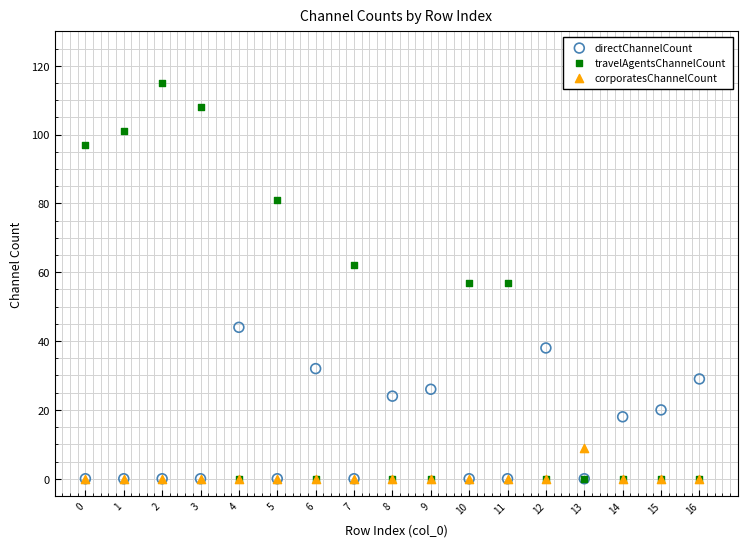

Which series has the widest spread of Y values?

travelAgentsChannelCount